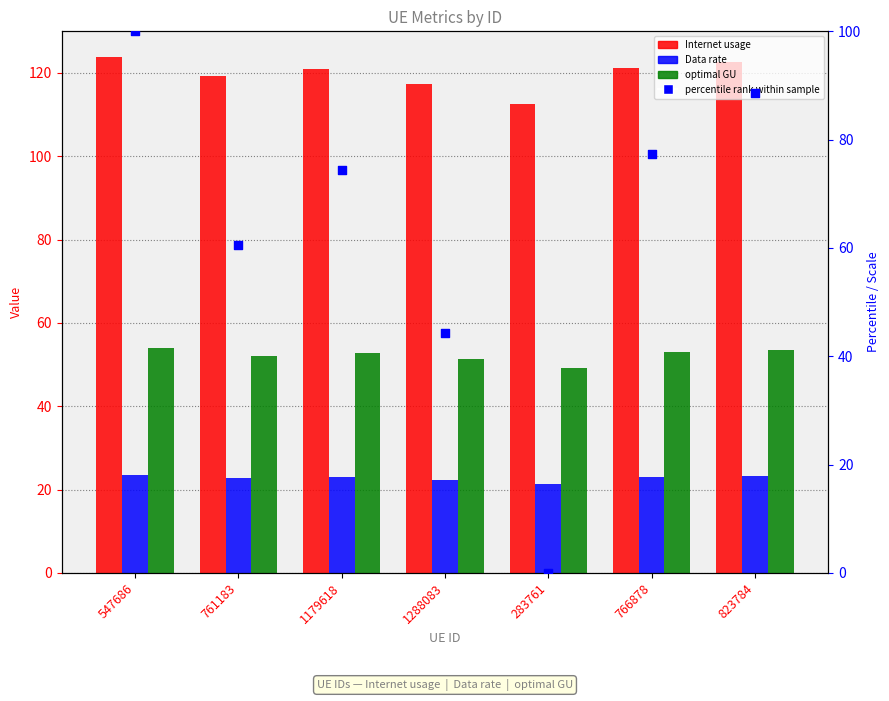

Which series has the widest spread of Y values?

percentile rank within sample